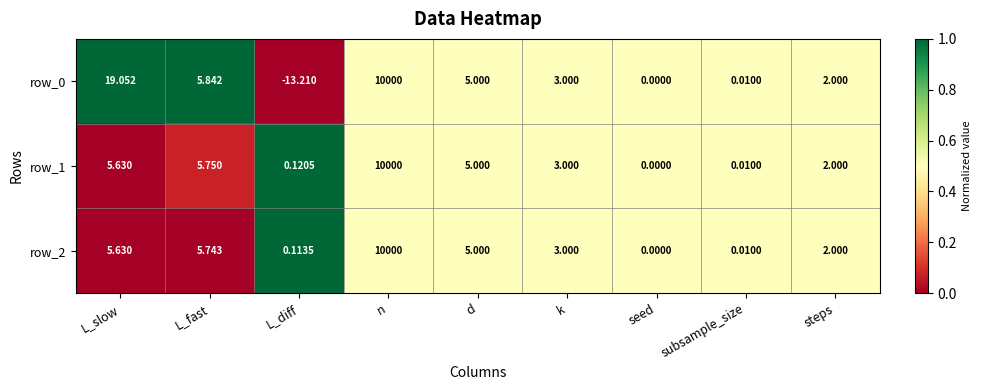

What is the sum of all row_2 values?

10021.5